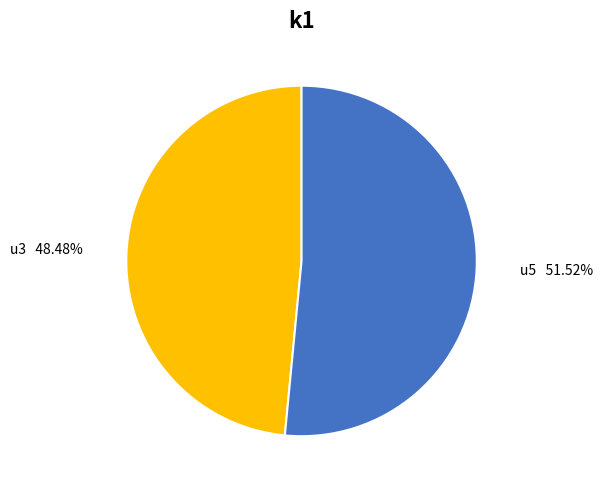

Between u3 and u5, which is larger?

u5